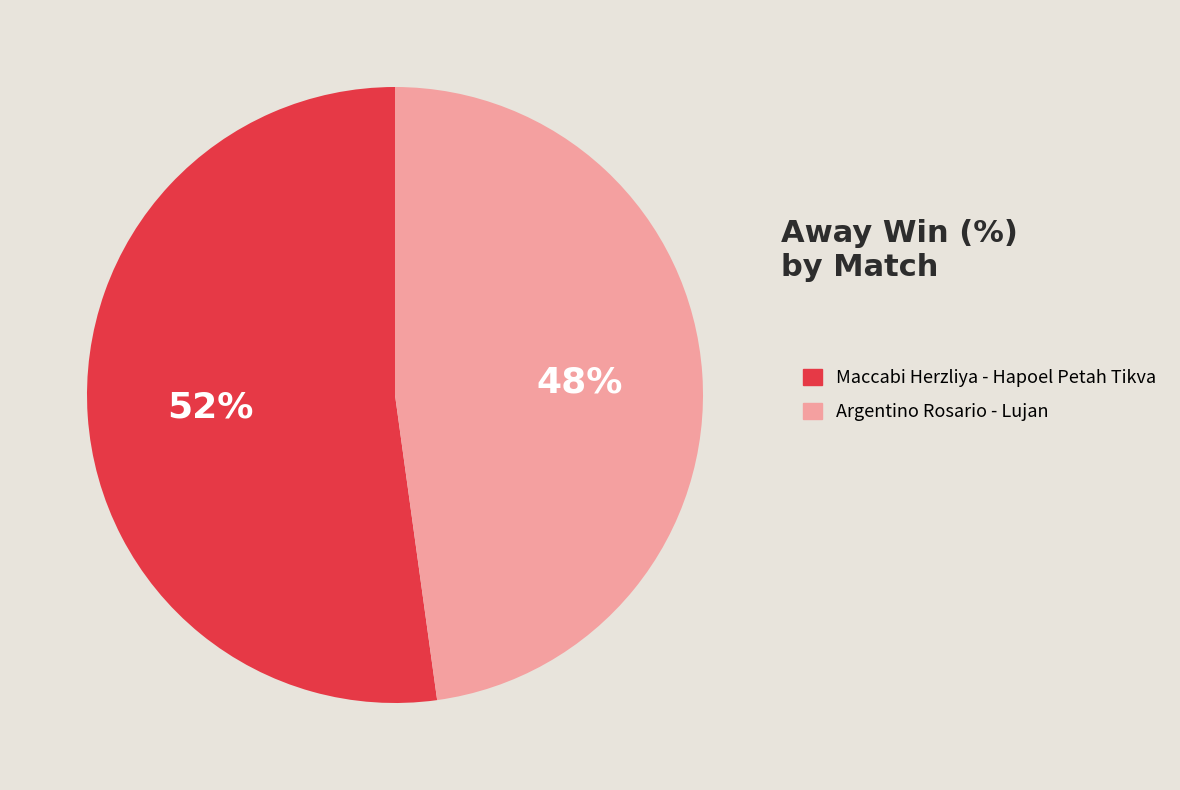

How many segments does this pie chart have?

2